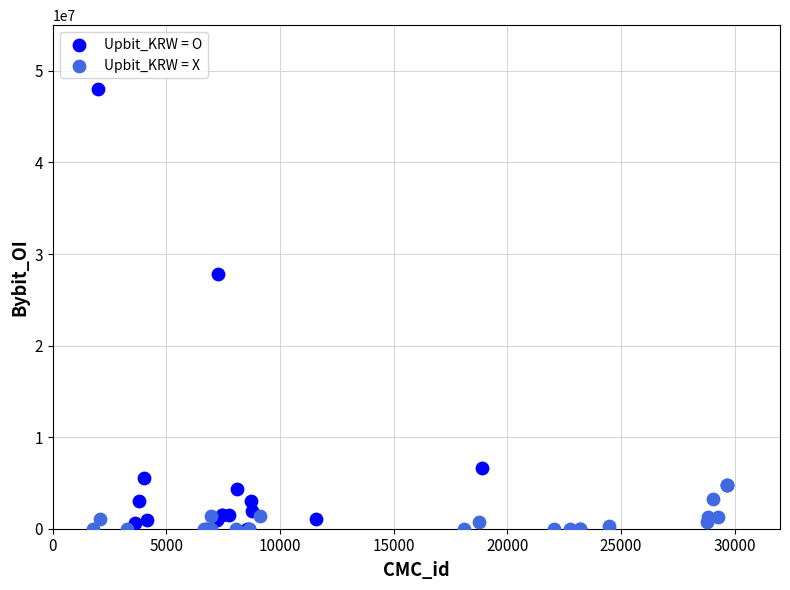

Which series has the largest Y range (max minus min)?

Upbit_KRW = O